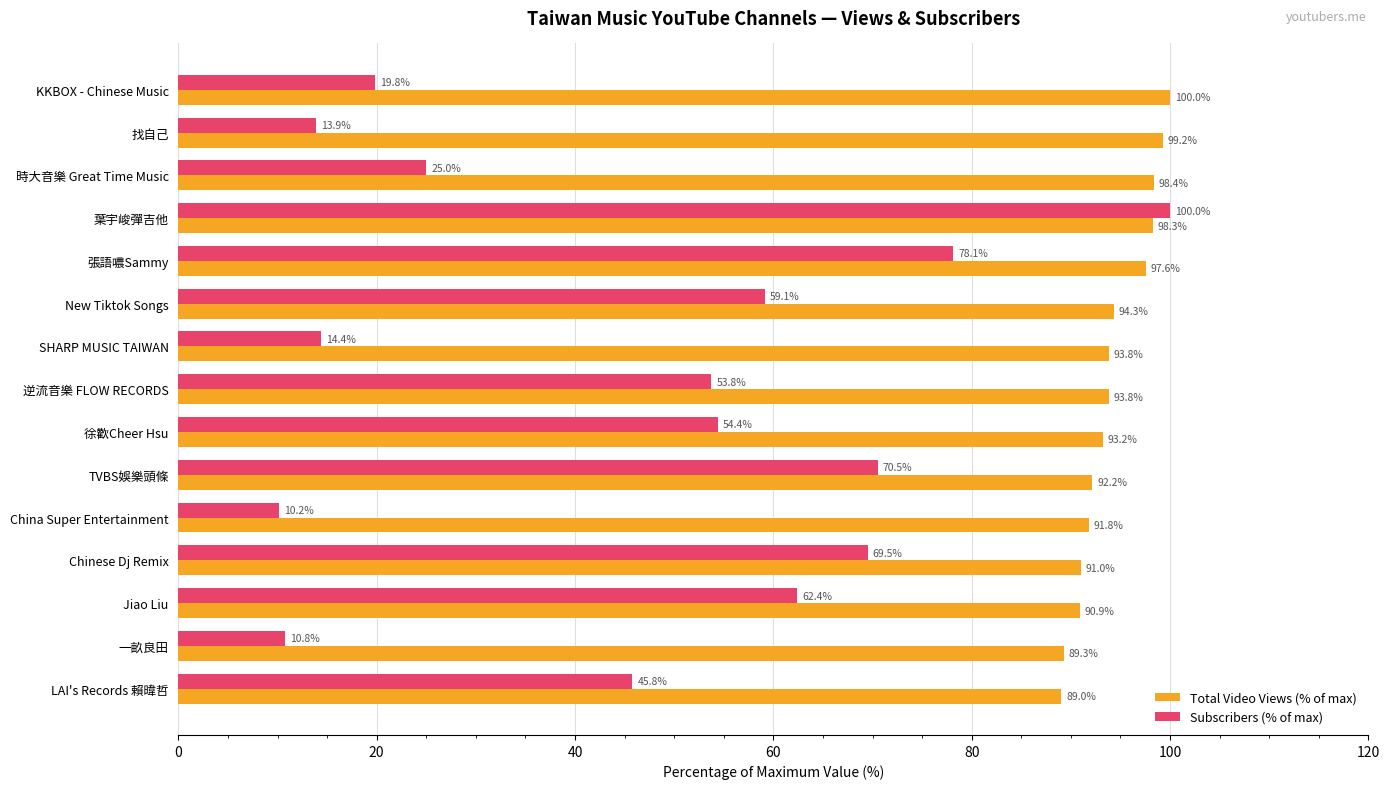

At which category is the sum across all series the highest?

葉宇峻彈吉他